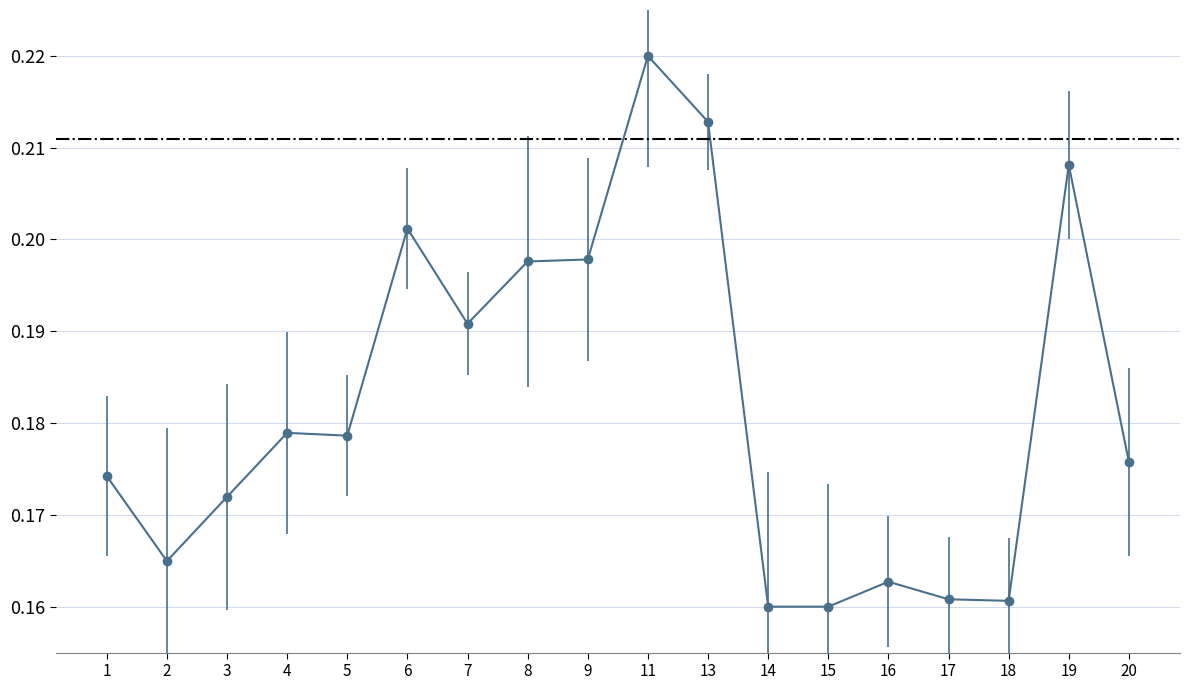

At which category does the data reach its first local valley?

2